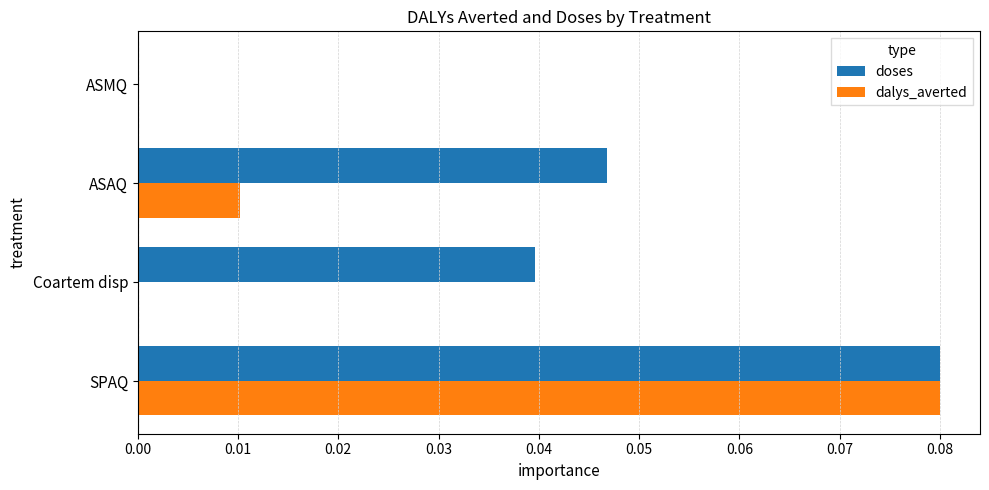

Count the number of data series in this chart.

2